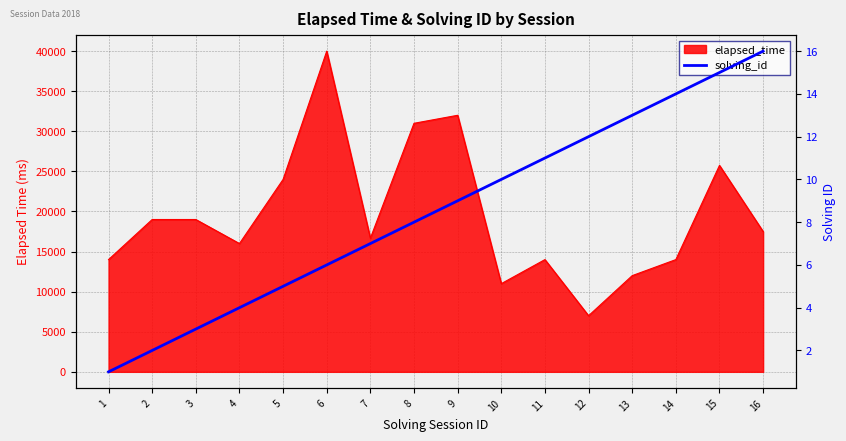

True or false: there are more than 2 points higher than both neighbors.

False